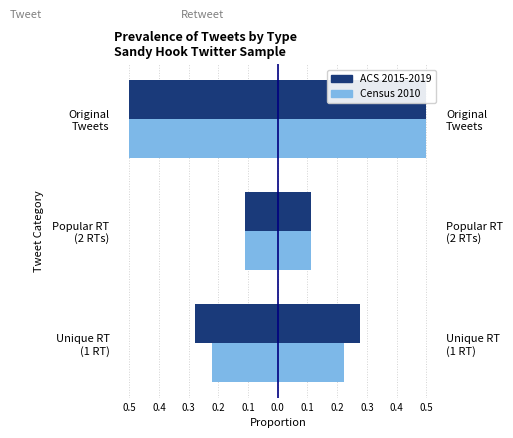

Between Unique RT (1 RT) and Original Tweets, which series saw the biggest shift?

Census 2010